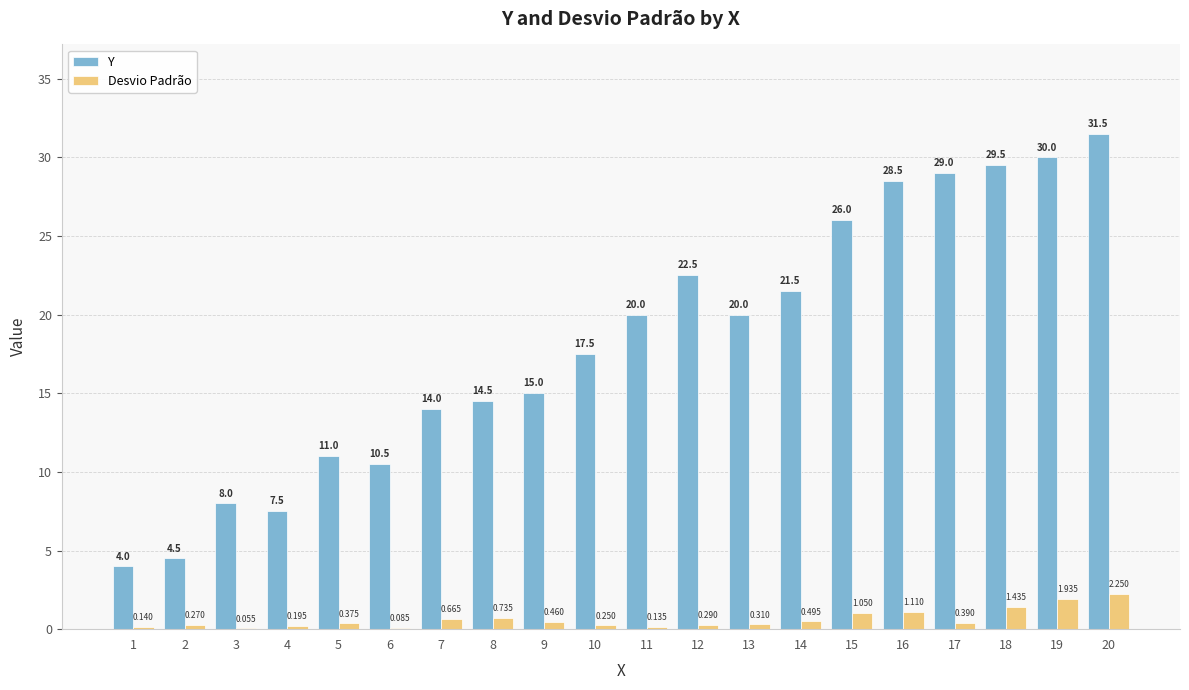

Which series has the largest range (max minus min)?

Y